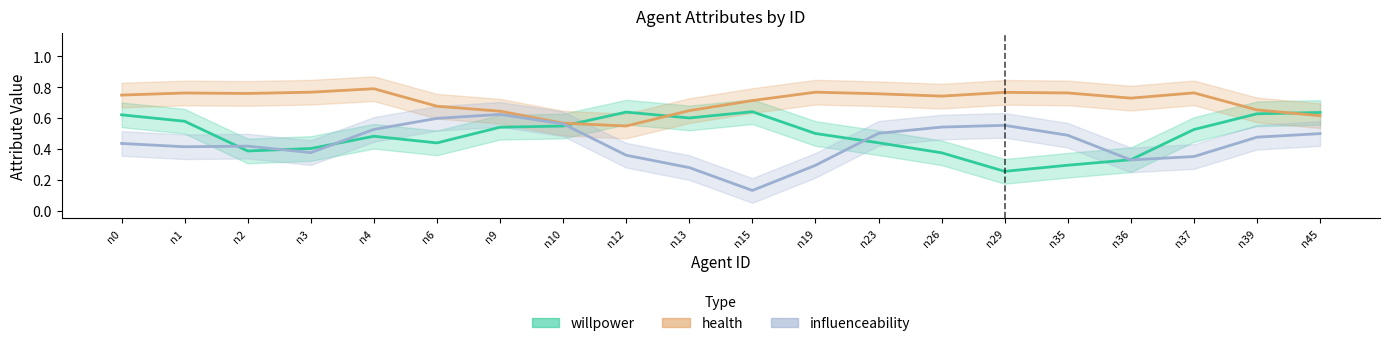

How many interior local valleys does the health series have?

4